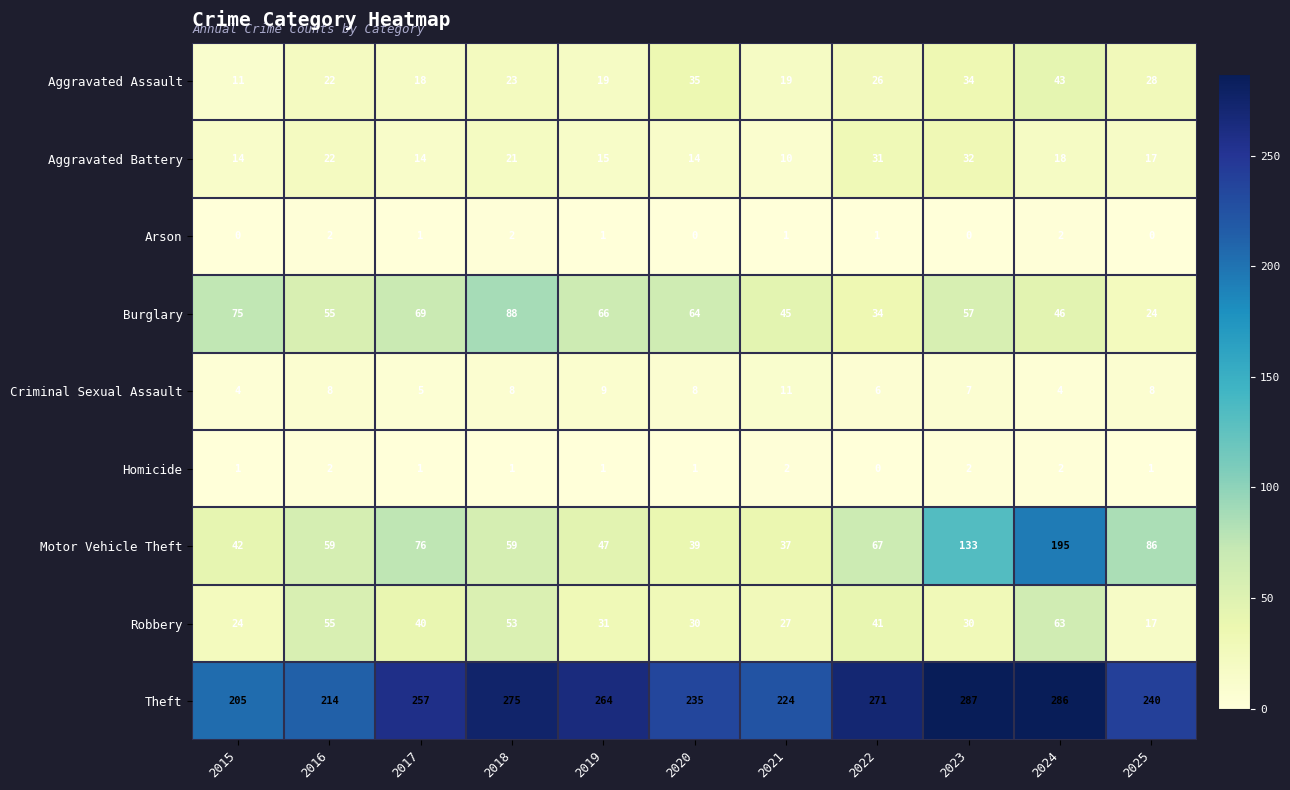

What is the sum of the Robbery values at 2019 and 2022?

72